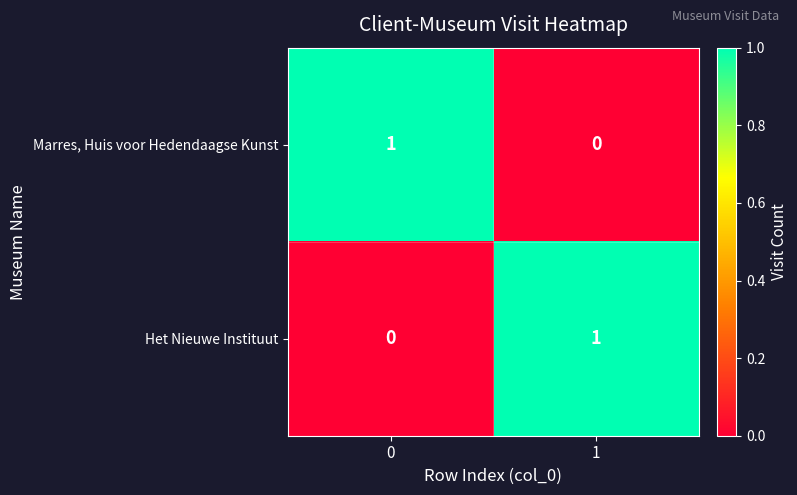

Is it true that Marres, Huis voor Hedendaagse Kunst equals 0 at 1?

True